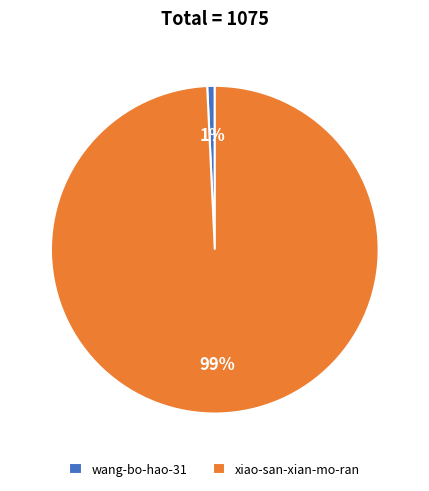

To the nearest percent, what portion does wang-bo-hao-31 represent?

1%